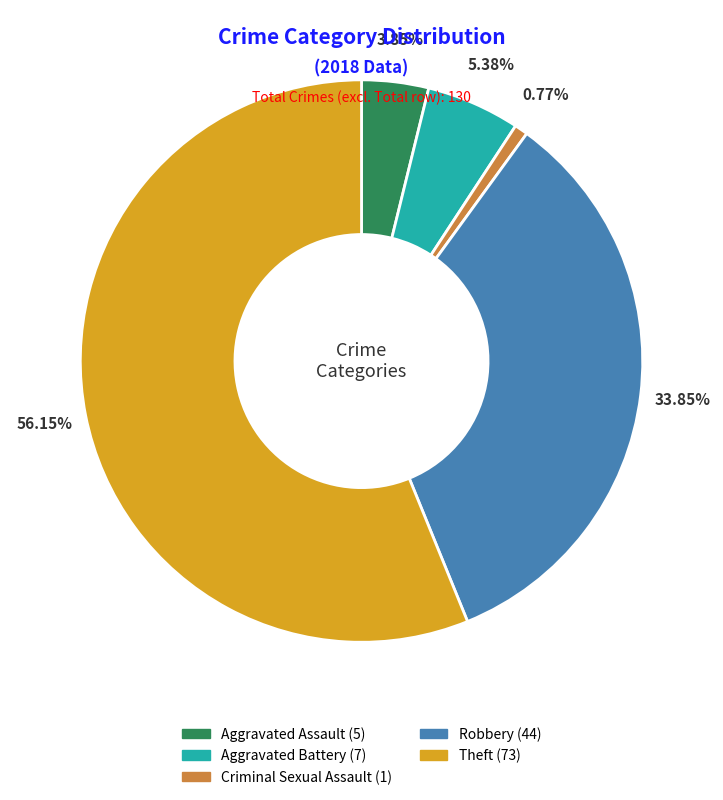

Is there a majority slice in this chart?

Yes